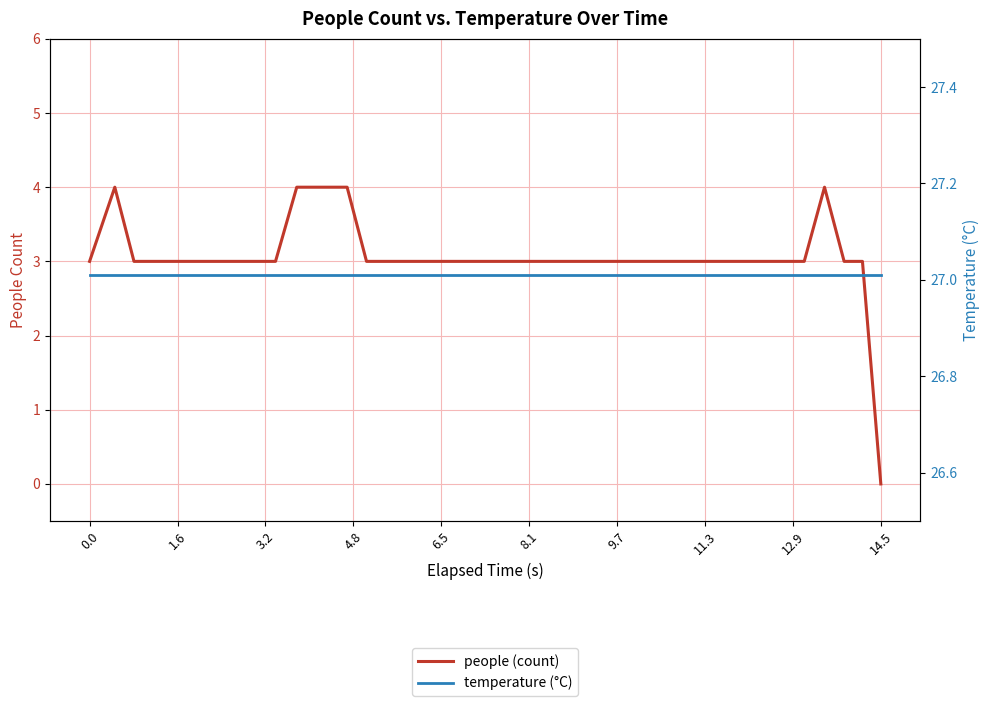

True or false: people (count) has more than 2 interior local peaks.

False